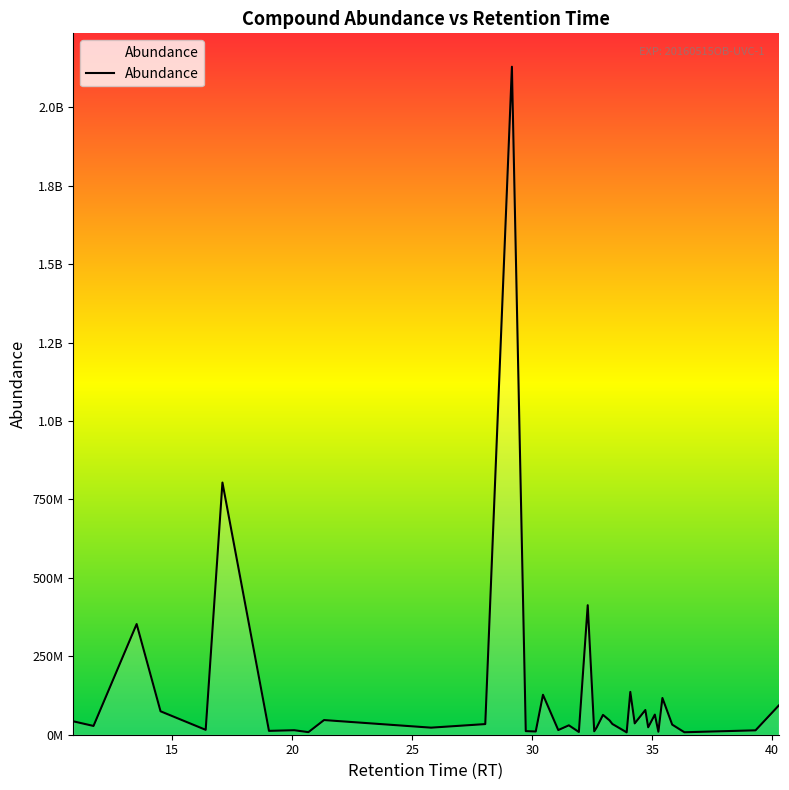

Does the chart display data point markers on the line(s)?

No